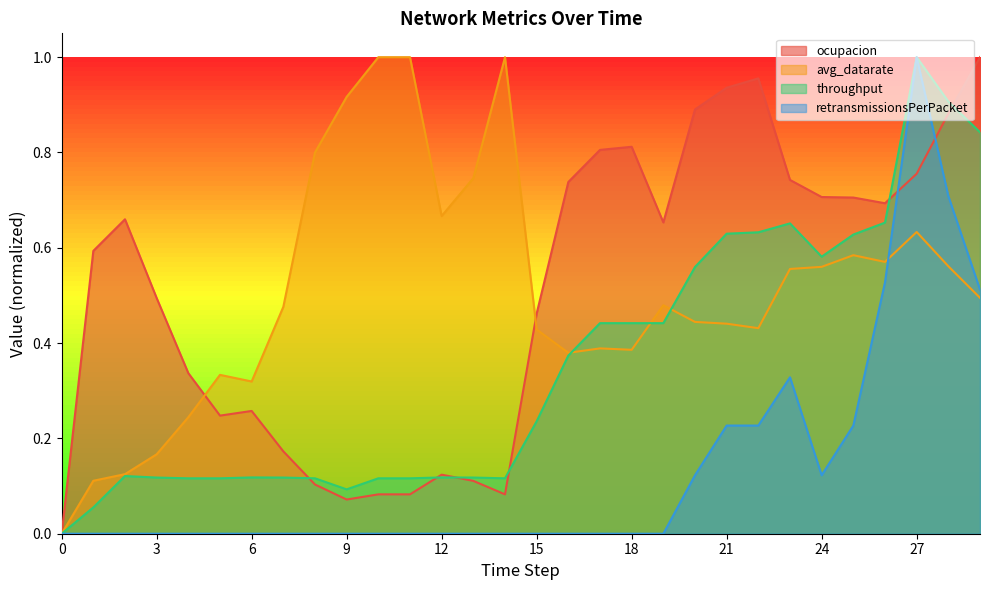

How many positive values does the retransmissionsPerPacket series have?

10